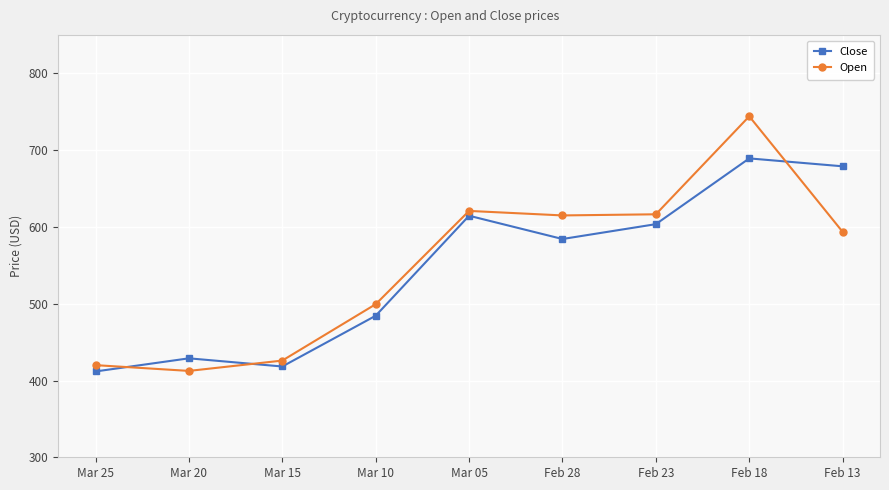

What is the value of the Close point at the 4th from the left?

484.4